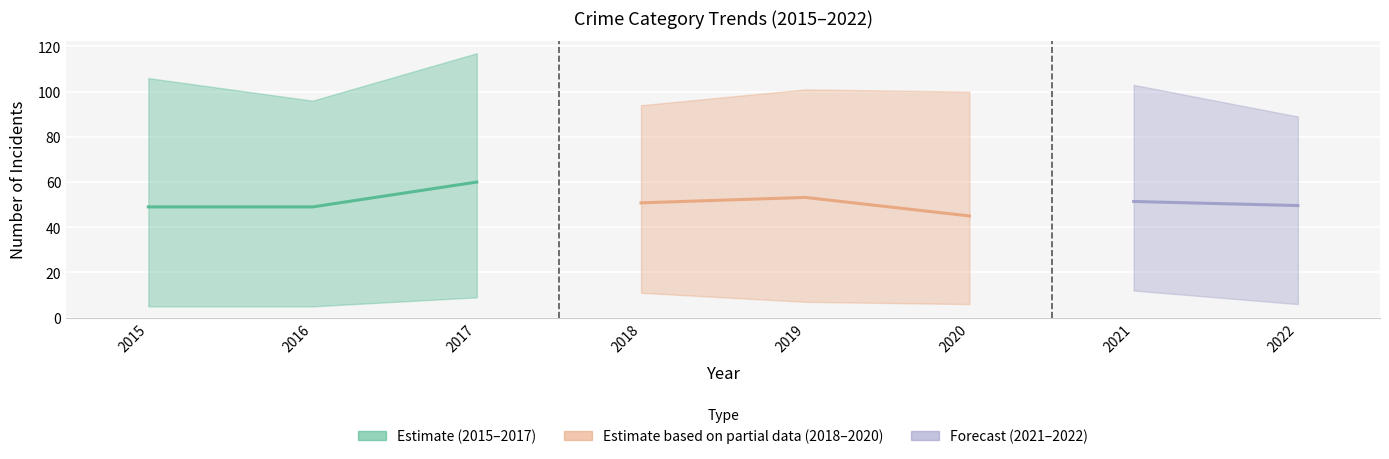

The Aggravated Assault series shows 86 at 2016. True or false?

False